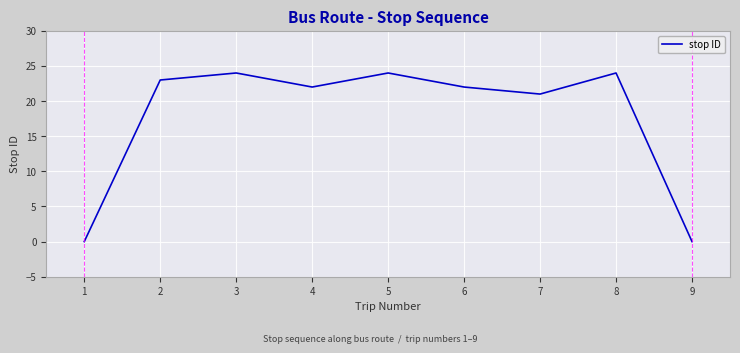

At which category does the data reach its first local valley?

4